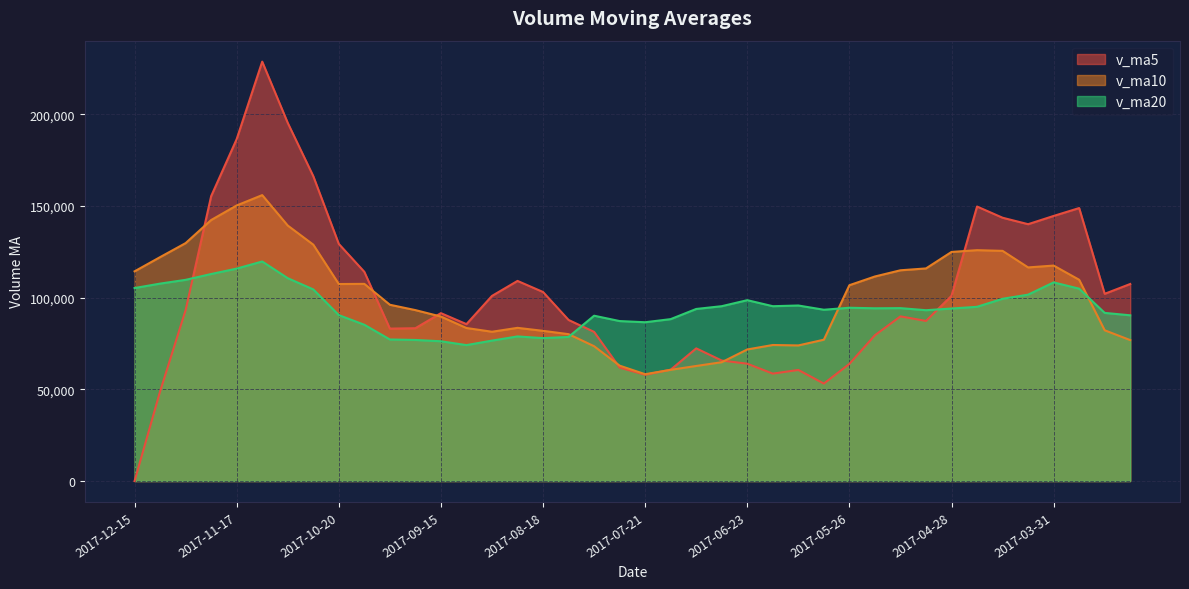

Reading left to right, extract all data points from this chart.

v_ma5: 0.0	48907.4	93240.4	155398.7	186517.6	228762.9	195360.5	166308.3	129343.7	114113.6	83146.1	83359.6	91573.6	85577.8	100980.8	109158.4	103110.6	87857.1	81361.4	61881.3	57957.0	60737.9	72364.0	65732.1	63998.5	58590.2	60593.2	53162.5	63899.5	79529.1	89819.4	87336.1	101023.1	149734.2	143620.2	140096.4	144596.4	148895.8	102122.7	107478.4
v_ma10: 114381.4	122134.0	129774.4	142371.2	150315.6	155954.5	139360.0	128941.0	107460.8	107547.2	96152.2	93235.1	89715.4	83469.6	81431.0	83557.7	81924.3	80110.6	73546.8	62939.9	58273.6	60665.5	62763.2	64815.8	71763.8	74204.8	73964.6	77092.8	106816.9	111574.6	114957.9	115966.2	124959.5	125928.5	125549.3	116517.2	117527.5	109781.3	82223.3	76879.1
v_ma20: 105266.9	107684.5	109744.9	112920.4	115873.3	119756.1	110642.1	104525.8	90503.8	85243.5	77212.9	76950.3	76239.3	74142.7	76597.4	78881.2	77944.4	78601.7	90181.8	87257.3	86615.8	88315.9	93861.4	95372.1	98656.5	95361.0	95746.1	93437.1	94520.1	94226.9	94309.0	93178.3	94088.0	95039.2	99410.6	101663.3	108347.3	104921.1	91713.8	90401.2